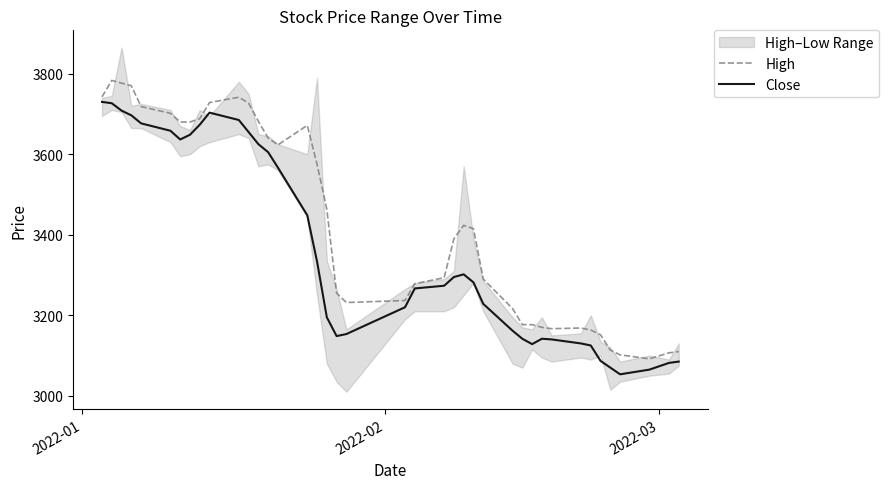

Which series has the widest spread of values?

High